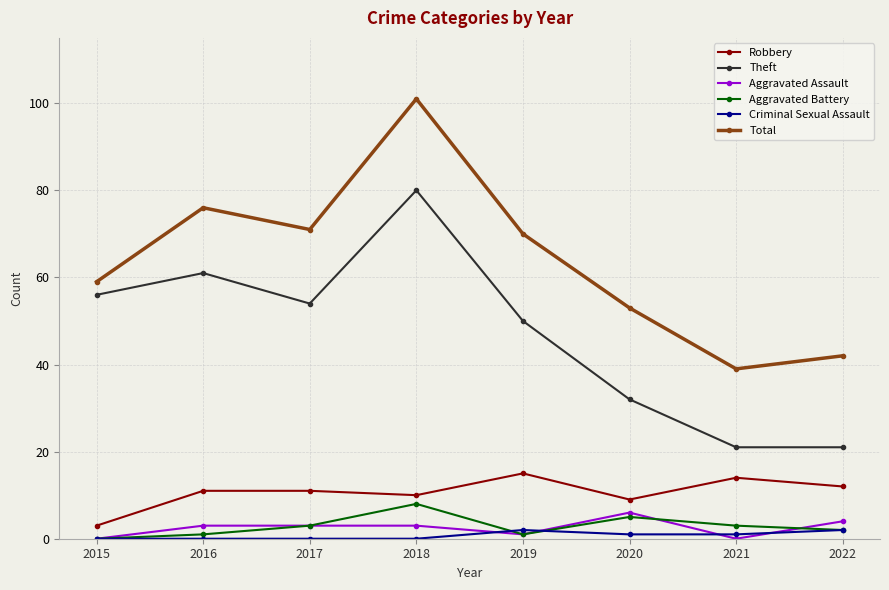

Is this an area chart (filled region under the line)?

No